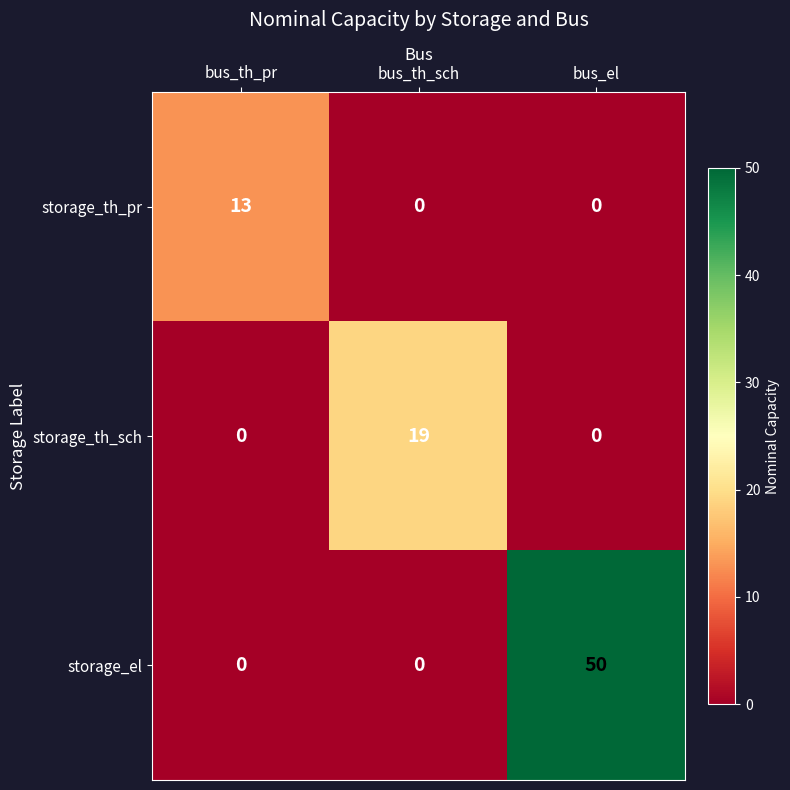

At which category is the sum across all series the highest?

bus_el